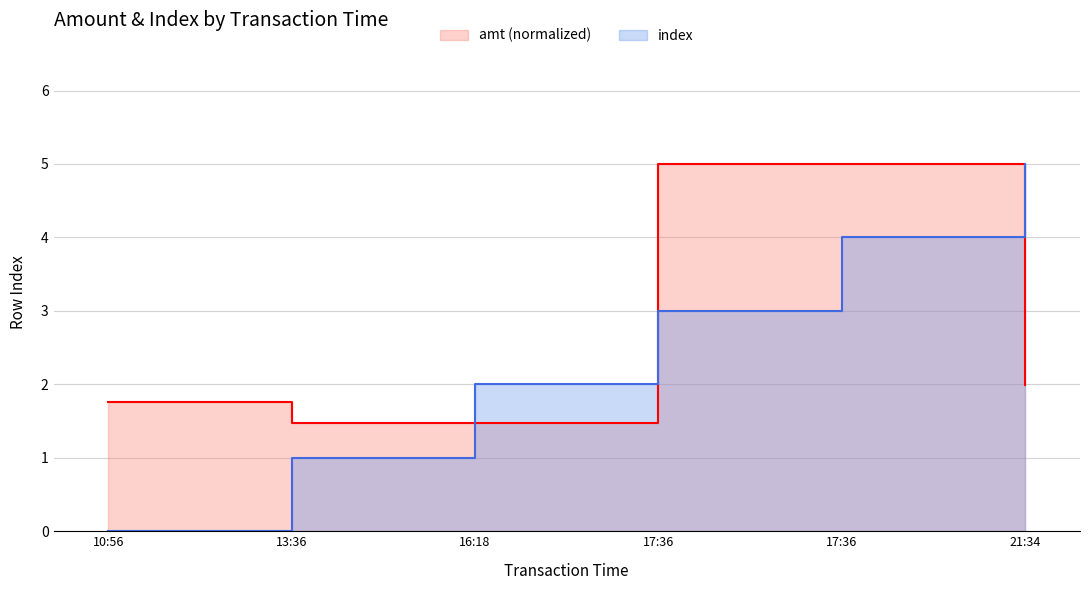

What is the spread (max minus min) of values at 17:36?

2.0